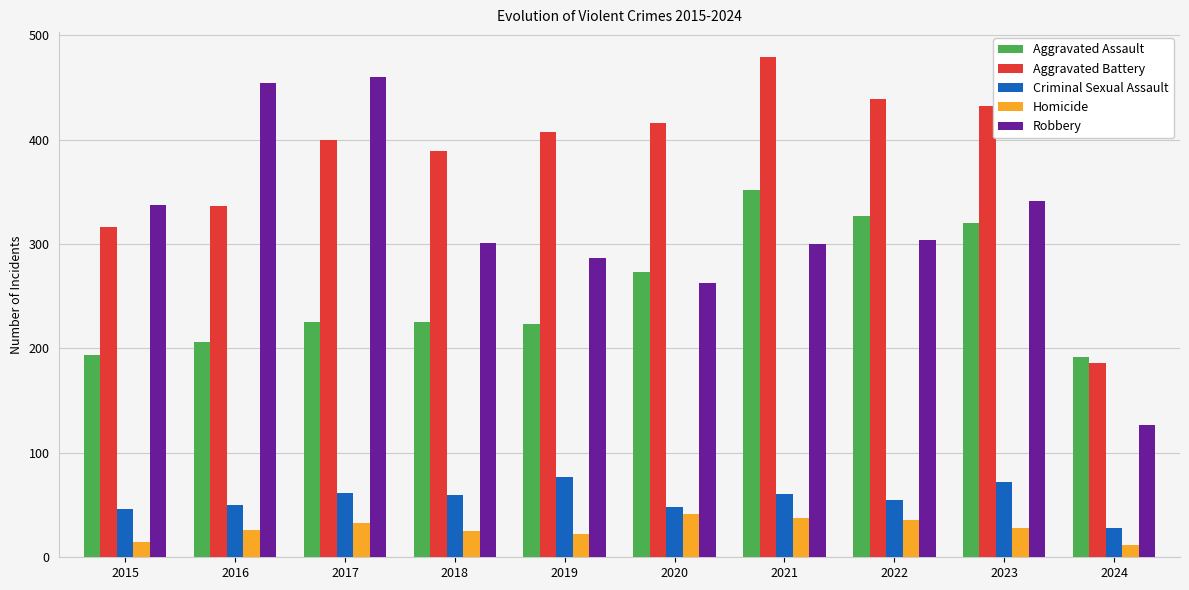

True or false: Criminal Sexual Assault has a value of 75 at 2015.

False